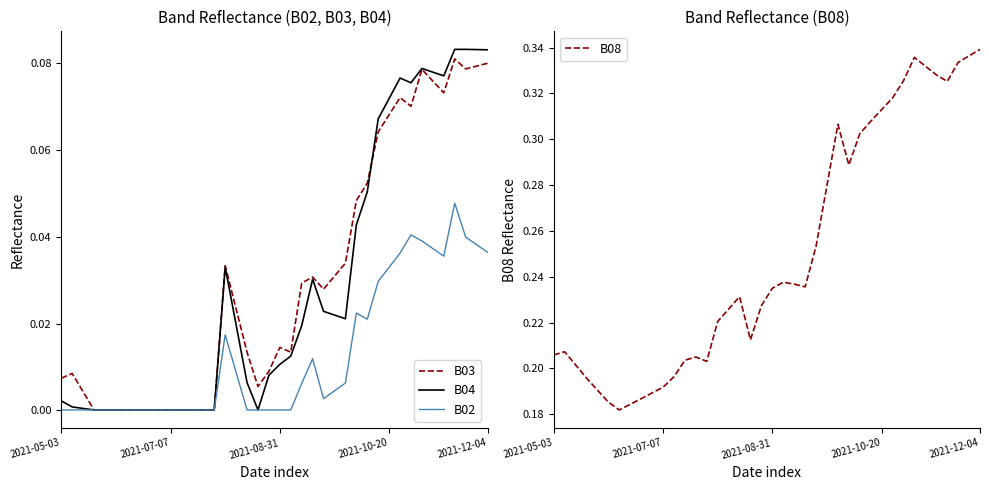

True or false: B02 and B08 intersect in this chart.

False